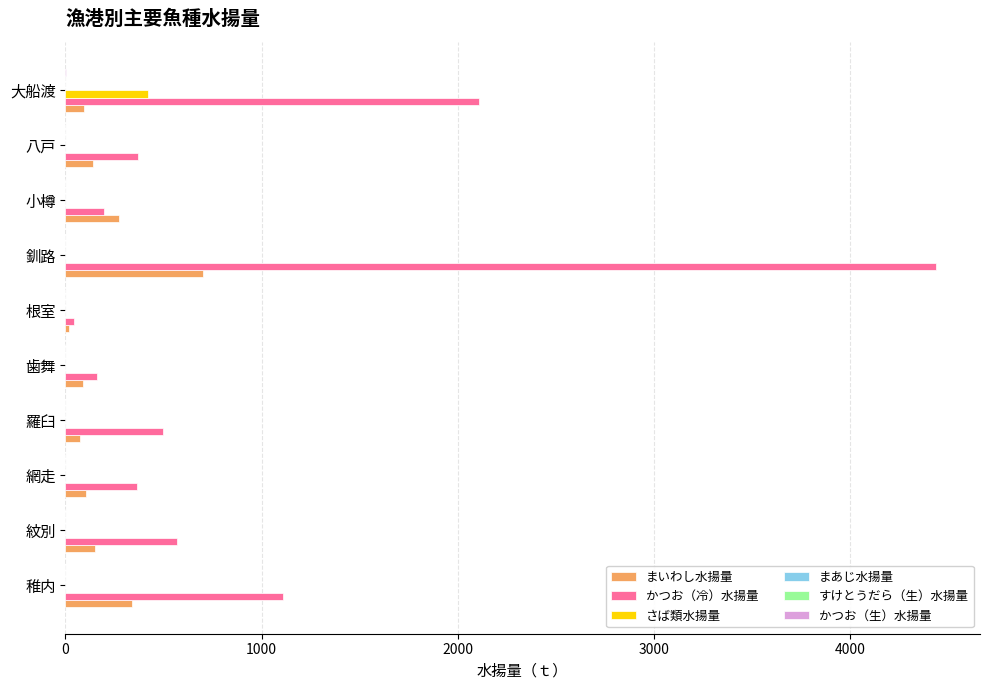

Is it true that さば類水揚量 equals 0.0 at 釧路?

True